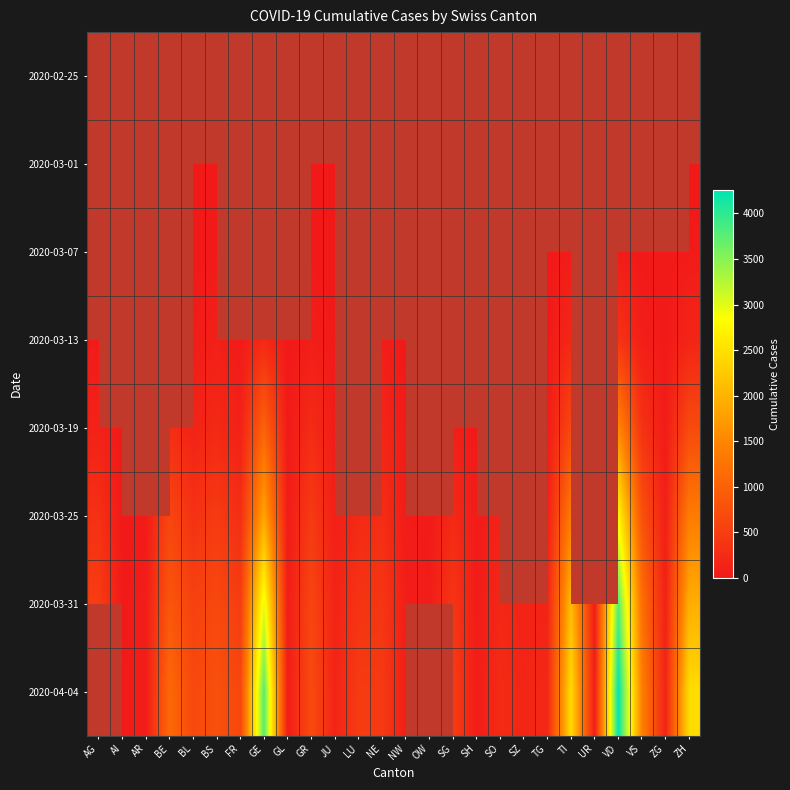

Rank the series by their maximum value, from highest to lowest.

2020-03-31, 2020-04-04, 2020-03-25, 2020-03-19, 2020-02-25, 2020-03-01, 2020-03-07, 2020-03-13